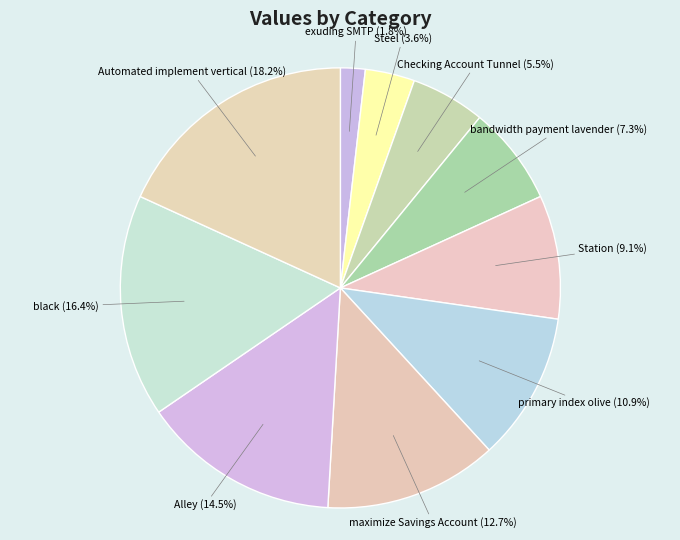

How many segments does this pie chart have?

10